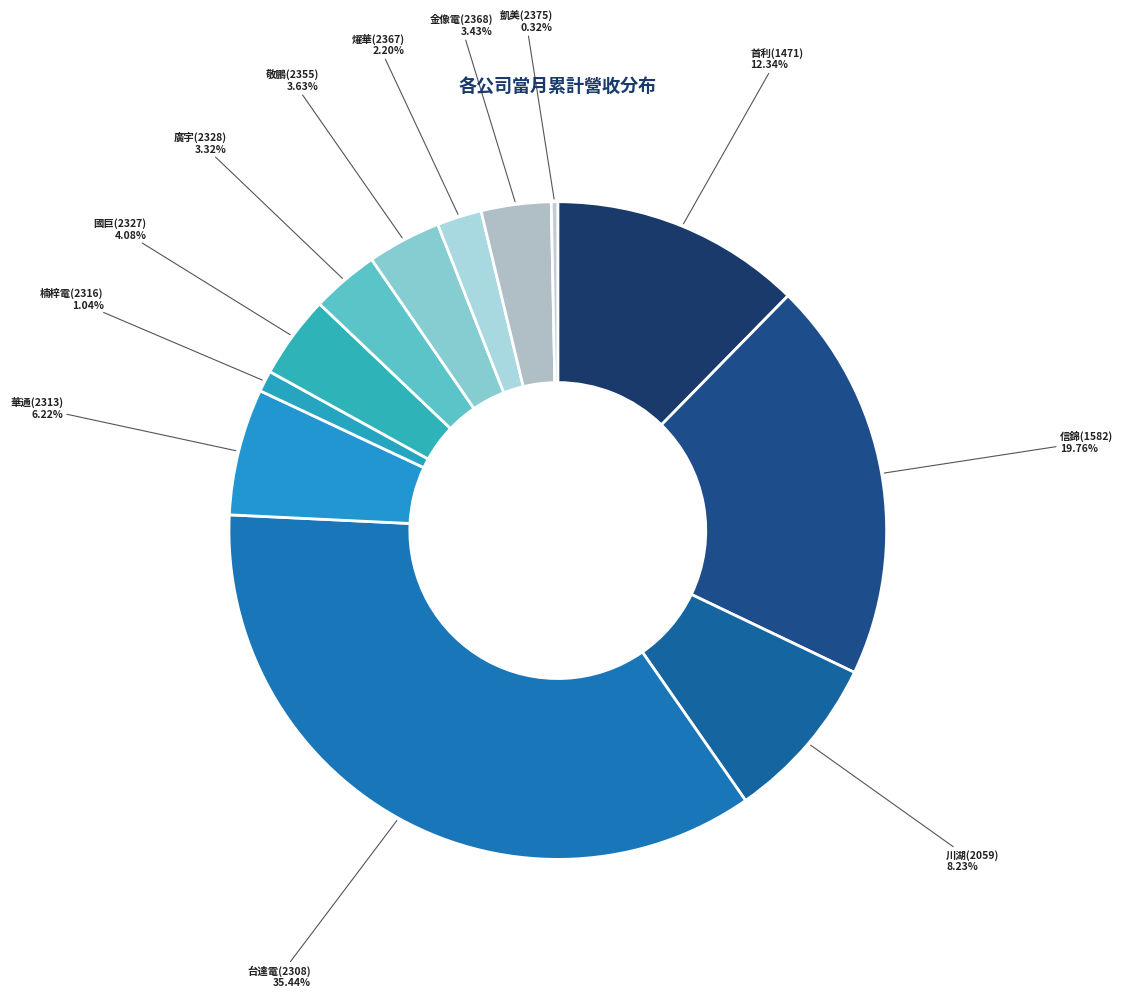

What is the largest slice in the pie chart?

台達電(2308)